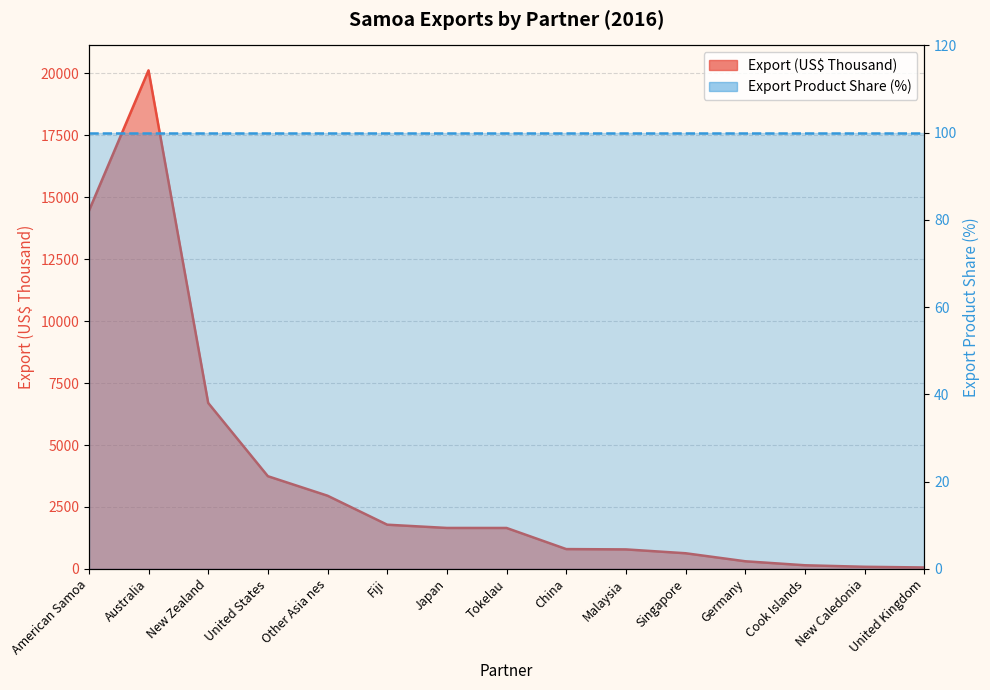

Reading right to left, transcribe all the data shown in this chart.

United Kingdom=56.6	New Caledonia=84.6	Cook Islands=145.9	Germany=307.2	Singapore=631.1	Malaysia=786.2	China=799.0	Tokelau=1651.5	Japan=1652.2	Fiji=1783.6	Other Asia nes=2953.5	United States=3740.9	New Zealand=6697.7	Australia=20124.2	American Samoa=14446.9